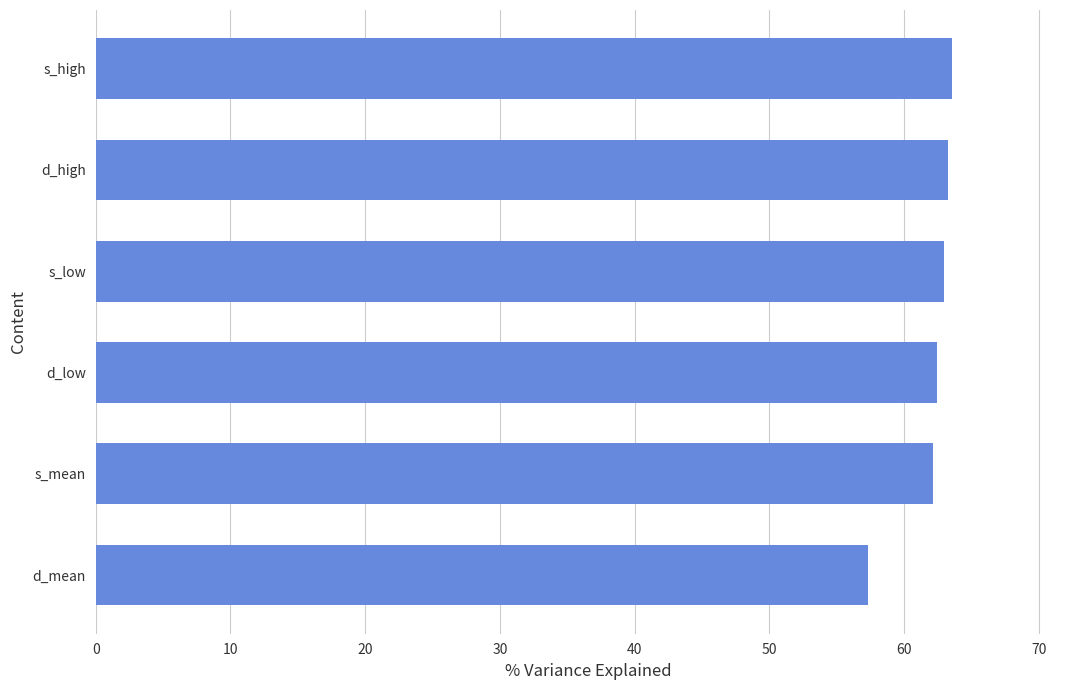

Does the chart contain stacked bars?

No